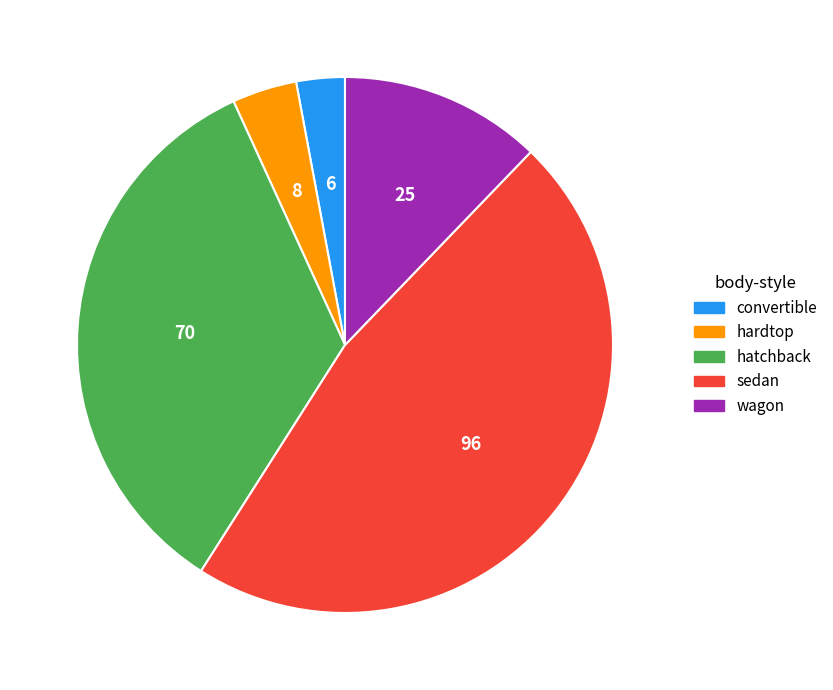

What is the ratio of the value at hardtop to the value at convertible?

1.3